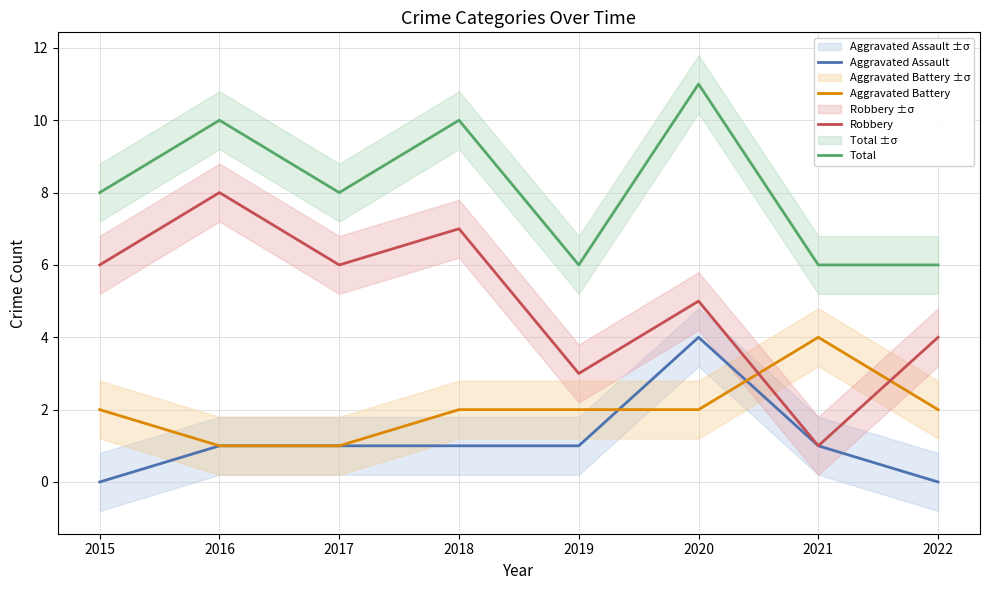

Count the number of categories in the chart.

8